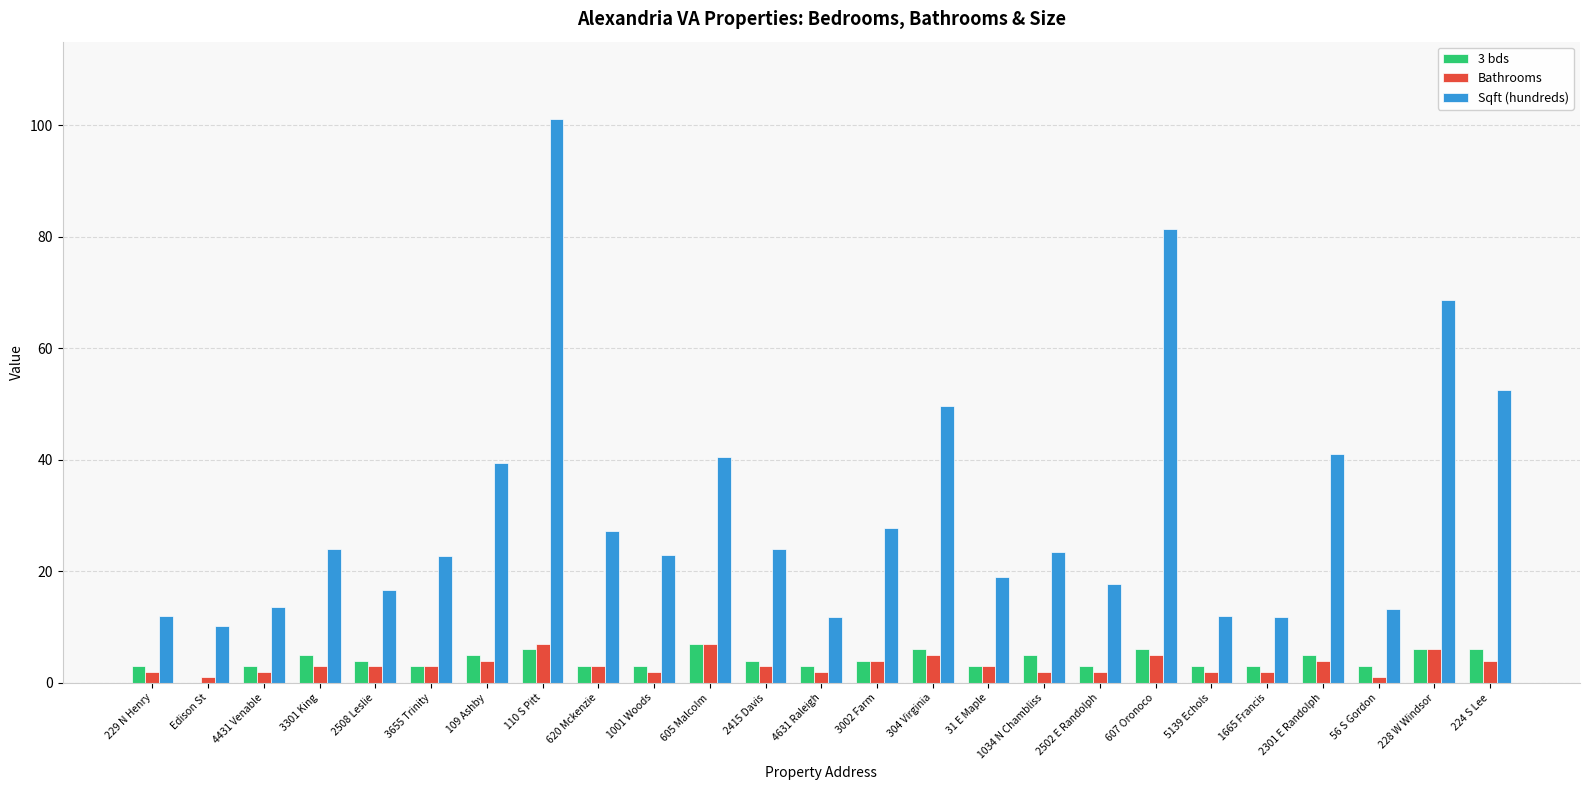

At which label is Sqft (hundreds) closest to 55?

224 S Lee